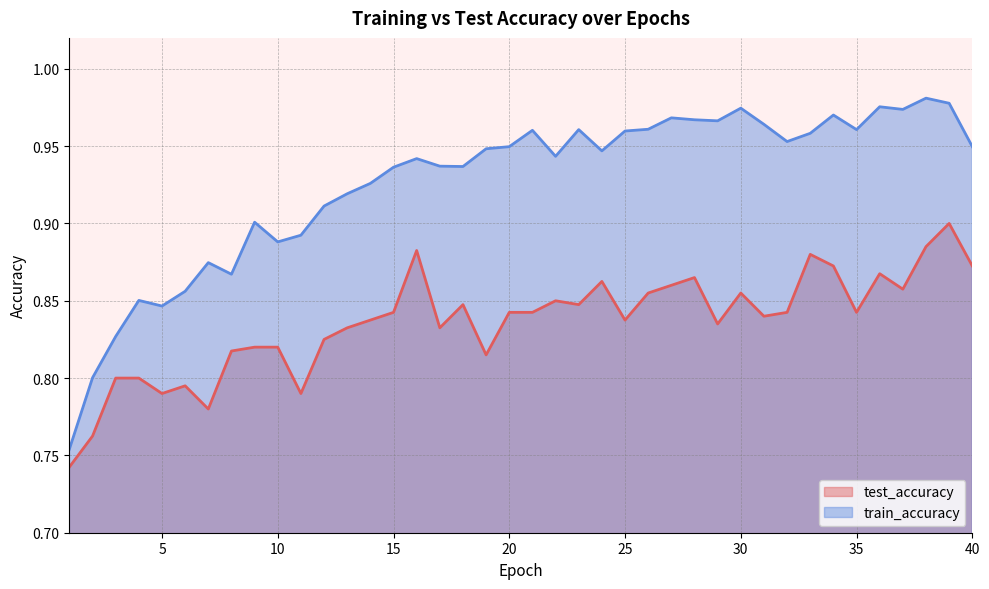

List the labels in order of test_accuracy value, smallest first.

1, 2, 7, 5, 11, 6, 3, 4, 19, 8, 9, 10, 12, 13, 17, 29, 14, 25, 31, 15, 20, 21, 32, 35, 18, 23, 22, 26, 30, 37, 27, 24, 28, 36, 34, 40, 33, 16, 38, 39